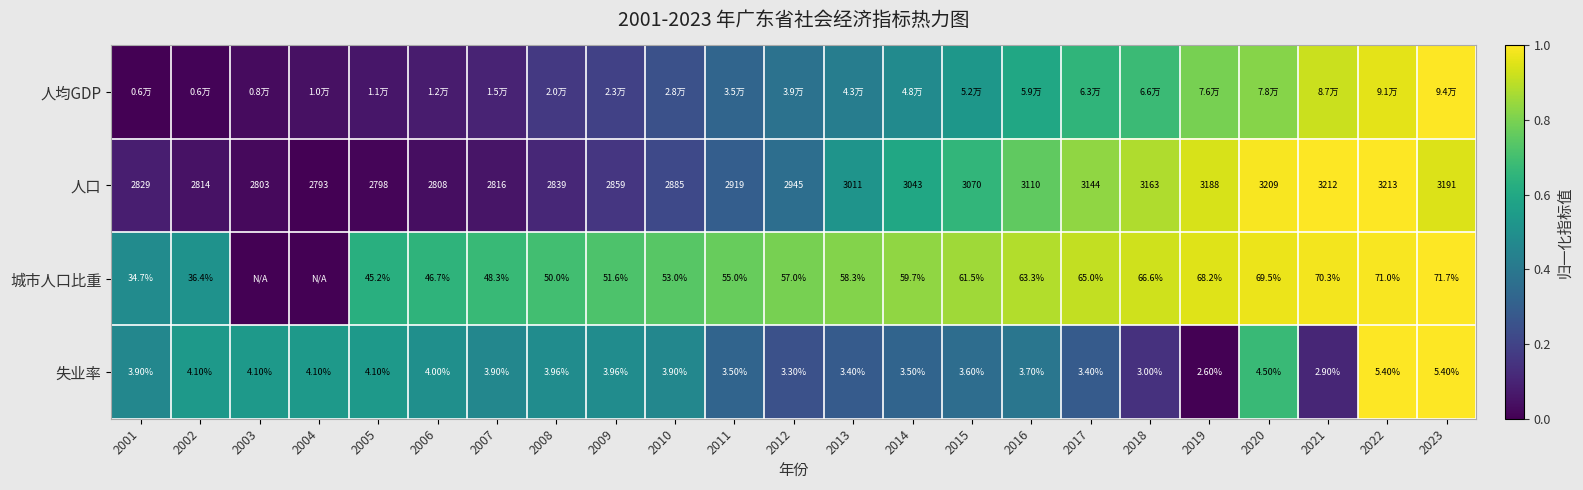

Between 2016 and 2005, which is larger?

2016